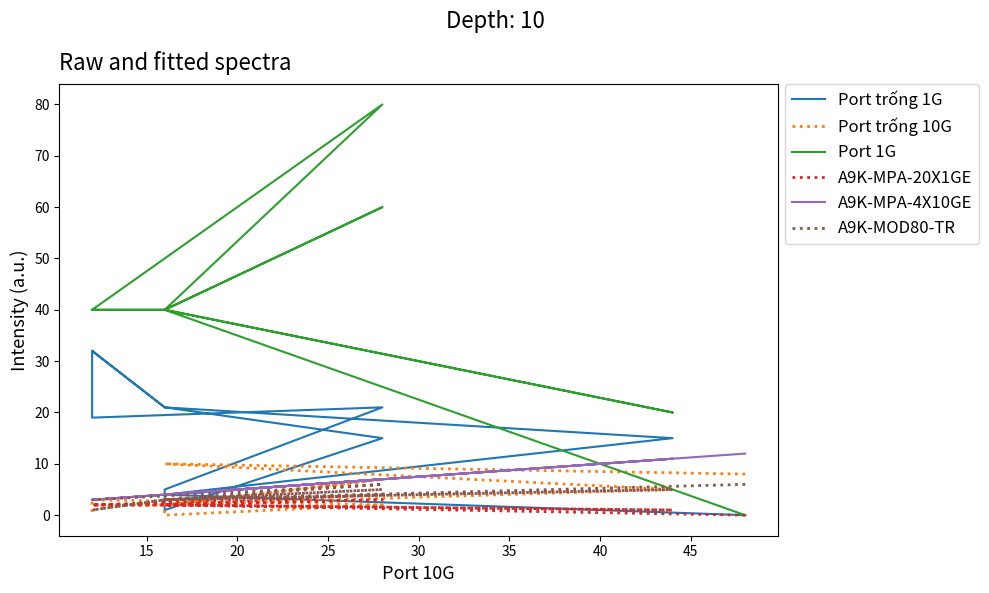

What is the maximum value shown in the chart?

80